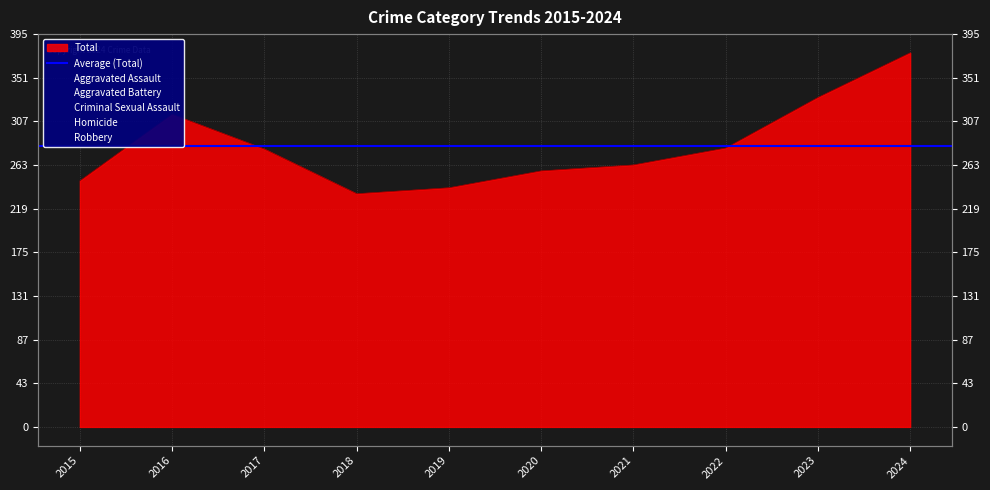

What is the spread (max minus min) of values at 2016?

307